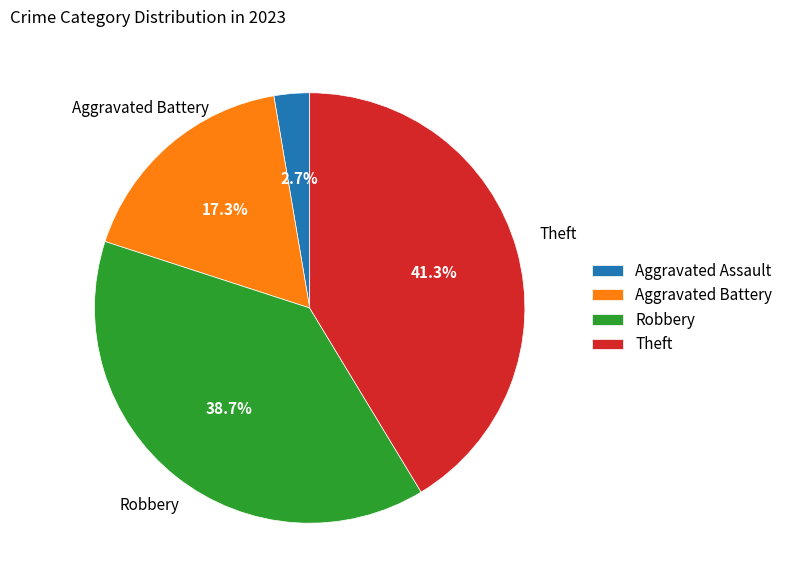

Combined, do Theft and Robbery account for over 50%?

Yes